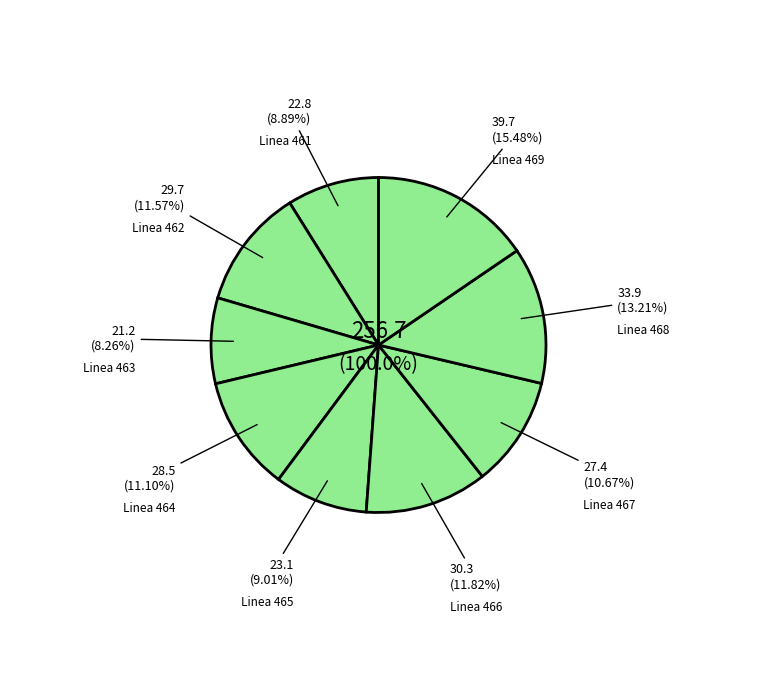

Between Linea 467 and Linea 462, which is larger?

Linea 462